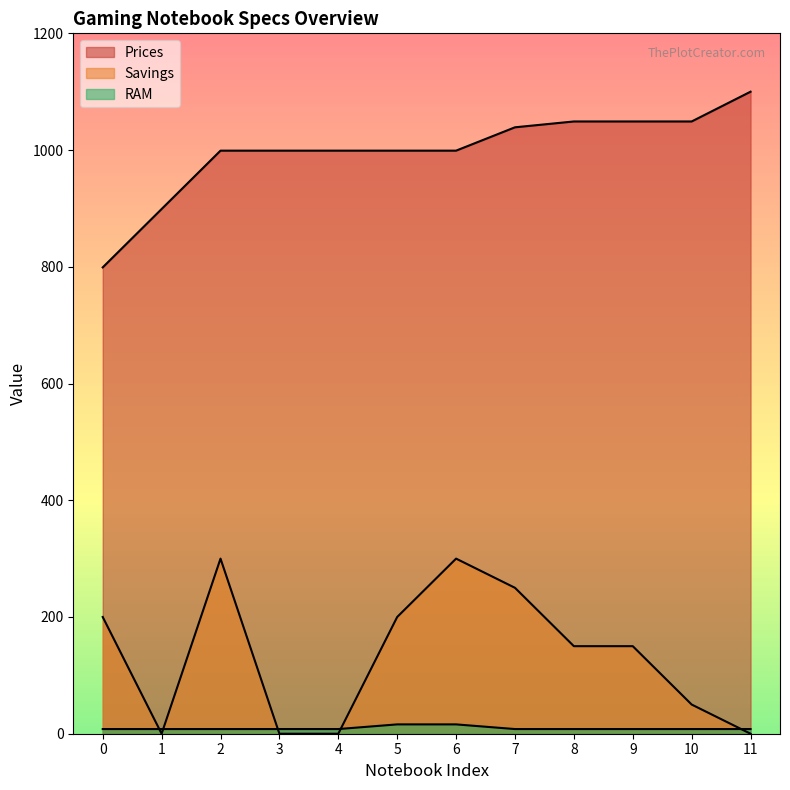

What is the sum of the RAM values at 0 and 4?

16.0